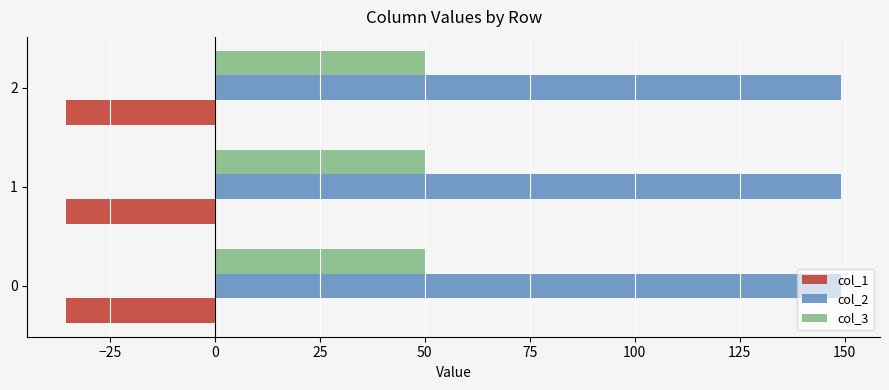

The col_3 series shows 50.0 at 0. True or false?

True